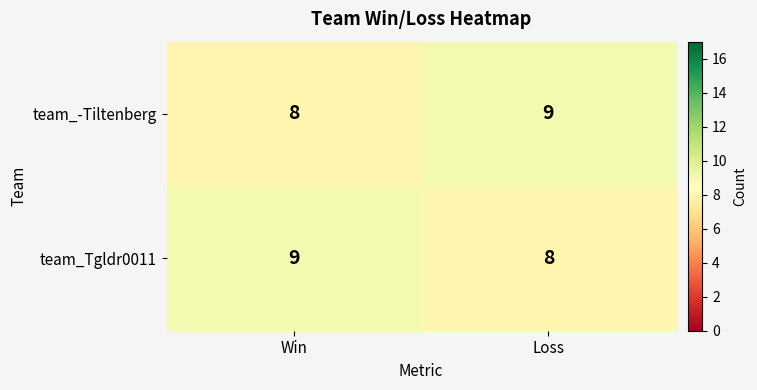

The value of team_-Tiltenberg at Loss is 12. True or false?

False